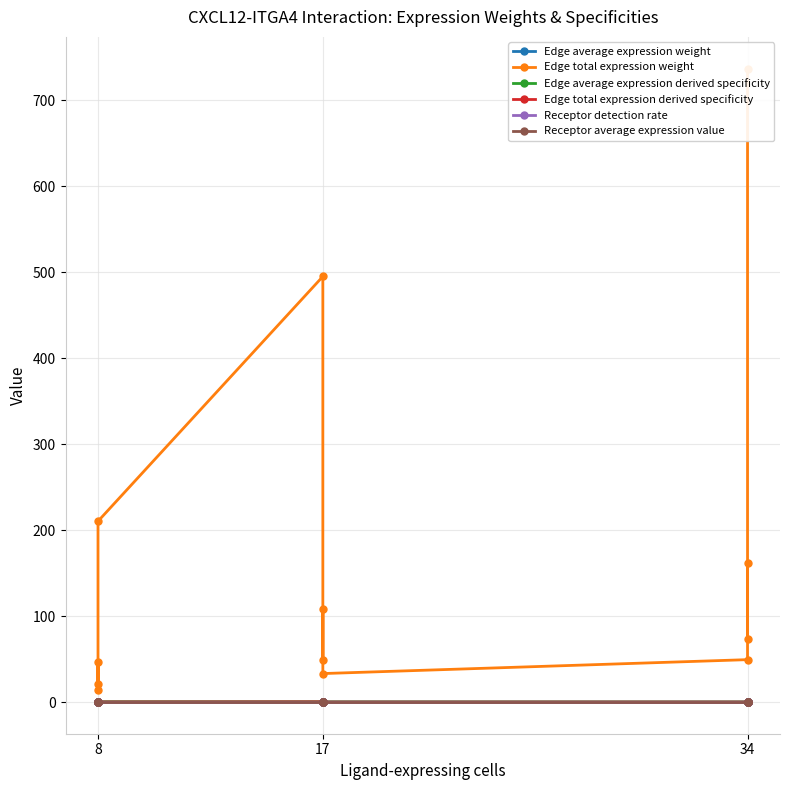

How many interior local peaks does the Edge average expression derived specificity series have?

4